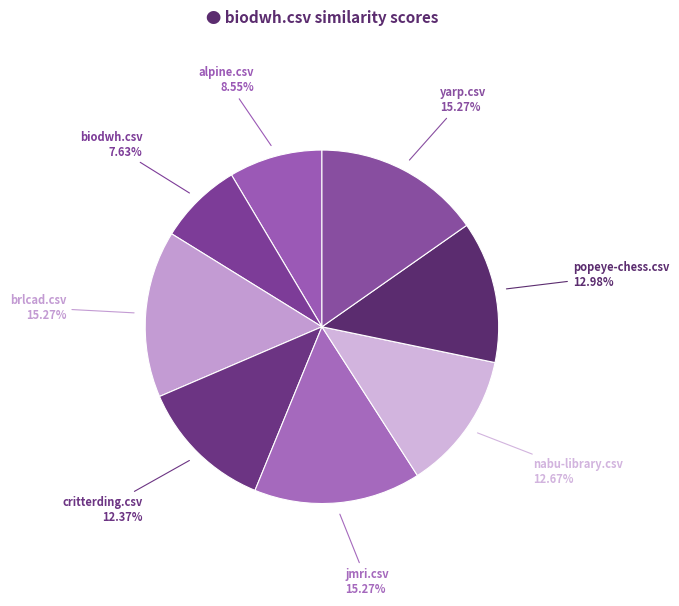

Which category has the smallest portion of the pie?

biodwh.csv